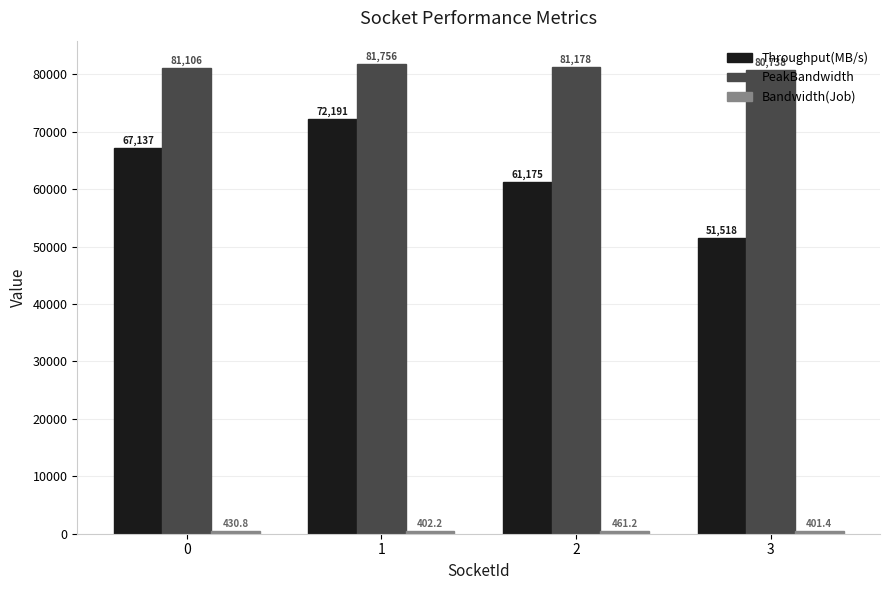

The PeakBandwidth series shows 80737.7 at 3. True or false?

True